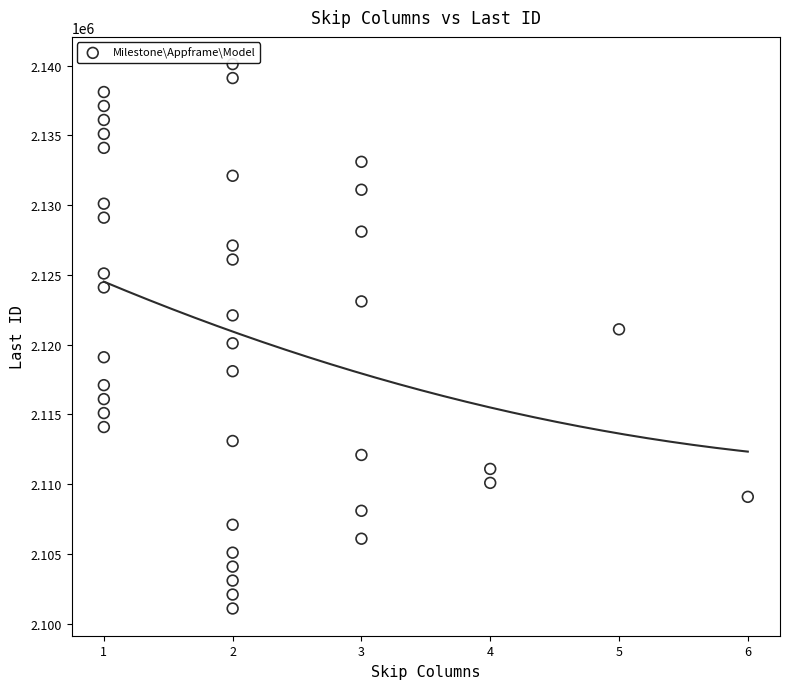

What is the range of Y values (max minus min)?

39000